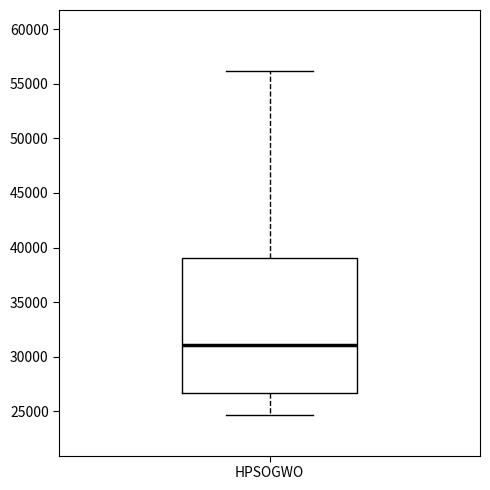

Transcribe this box plot: give where the median line is, the range the box spans, and where the two whiskers end, as read against the y-axis. The values are not printed on the chart, so give them approximately, as read against the axis.

median 31000, box 26500 to 39000, whiskers 24500 to 56000